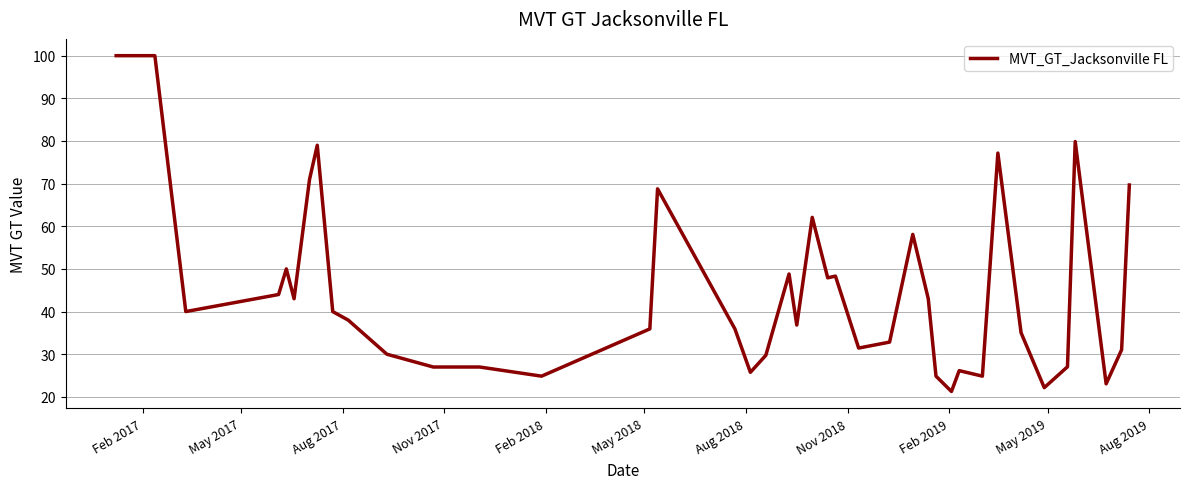

What is the greatest value displayed?

100.0